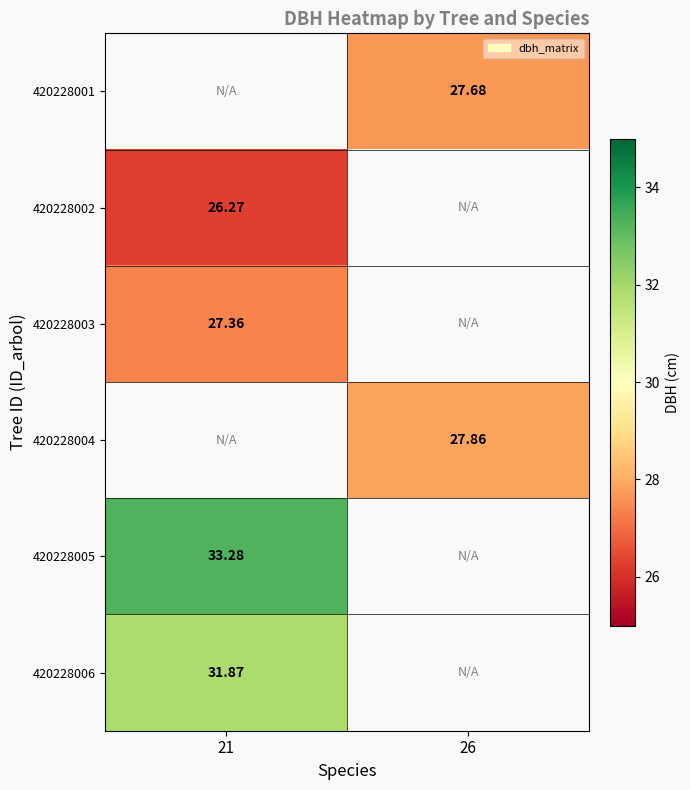

What is the spread (max minus min) of values at 26?

0.2